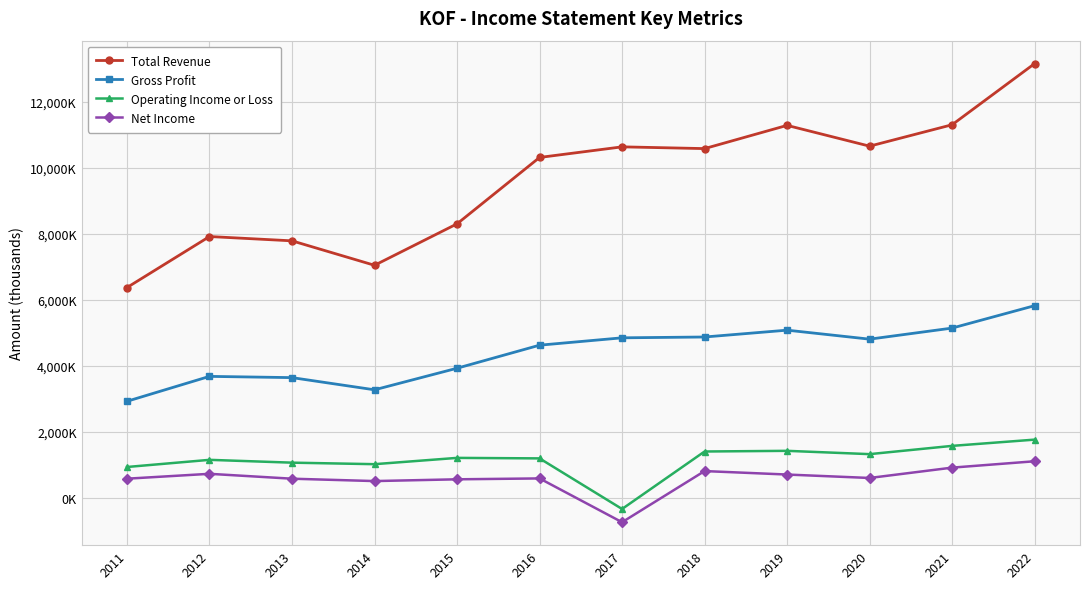

What are all the series names shown in the legend?

Total Revenue, Gross Profit, Operating Income or Loss, Net Income